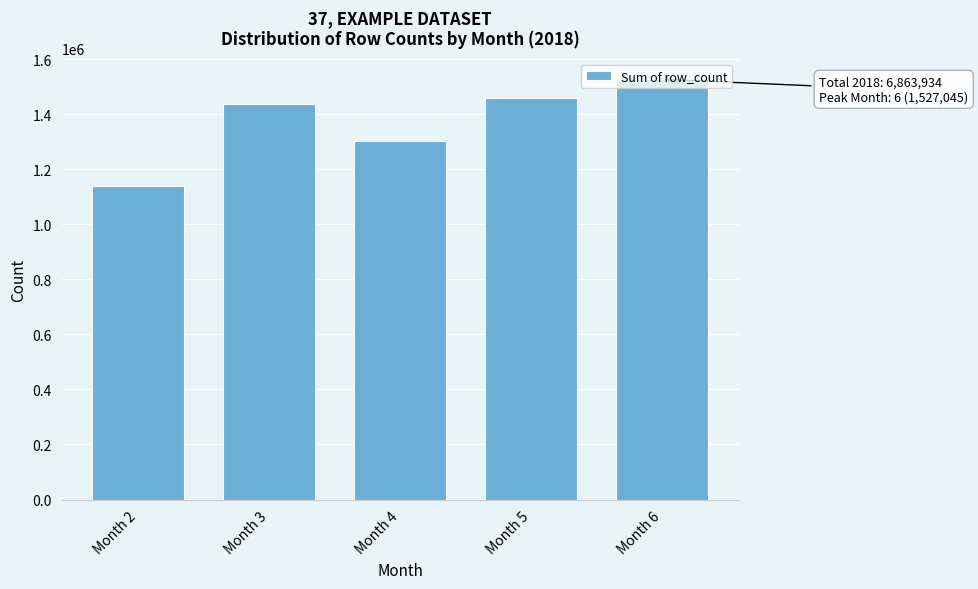

What is the value of the 1st bar from the left?

1137799